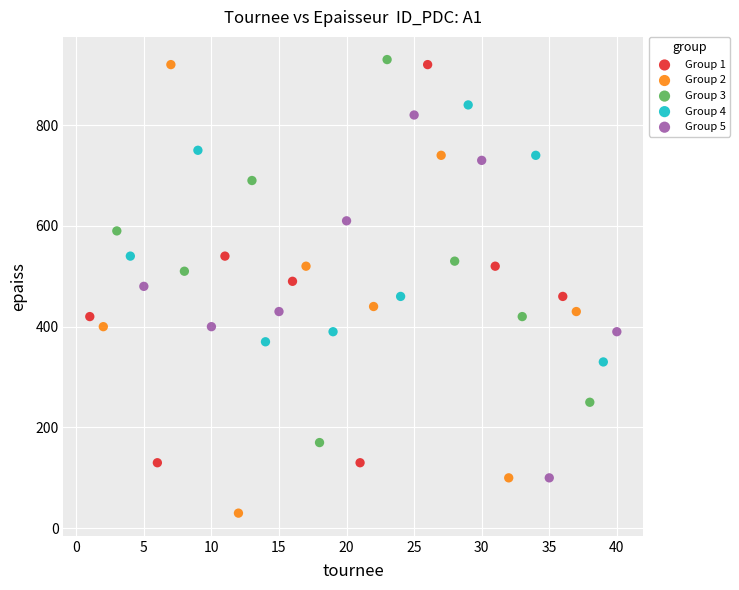

Which series reaches the minimum Y coordinate?

Group 2